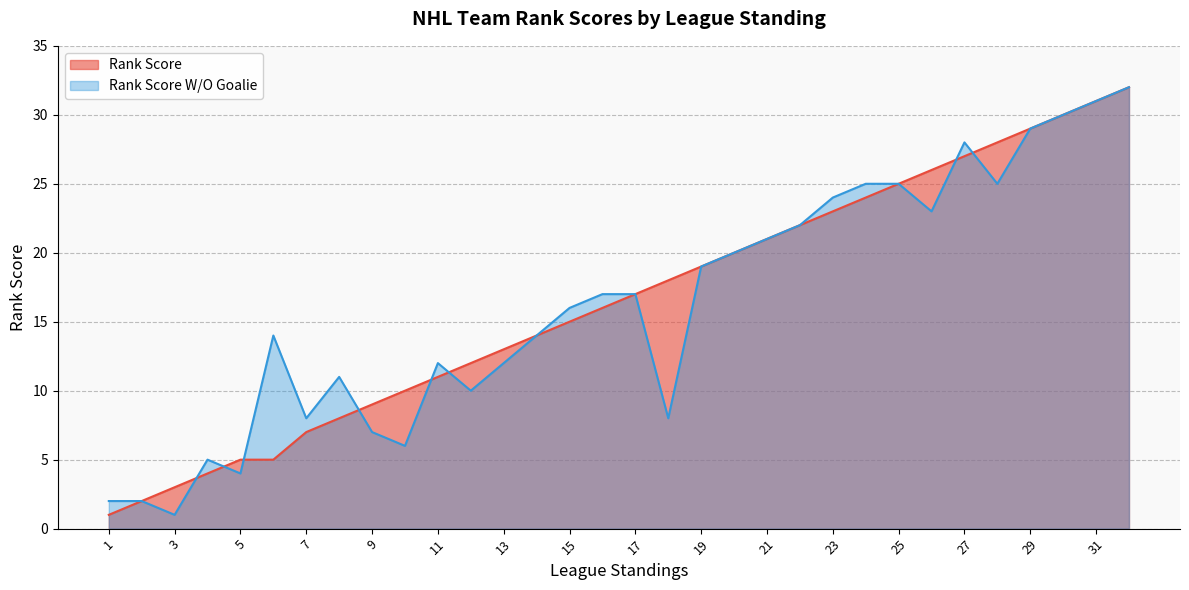

How many data points in Rank Score are above 17?

15